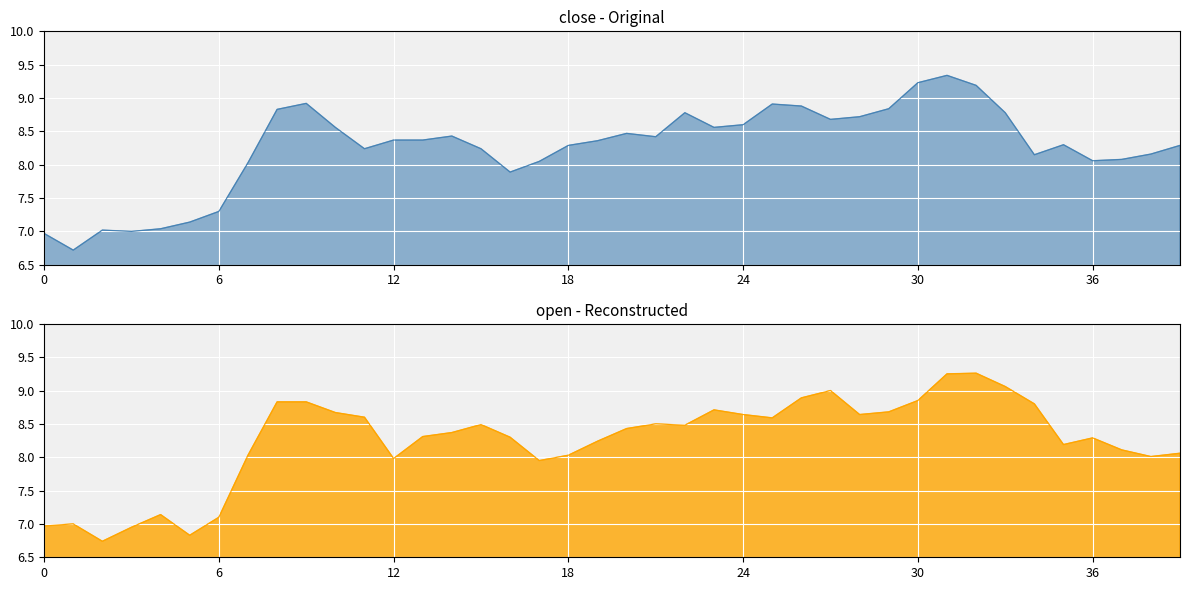

Which series has the largest total across all categories?

close